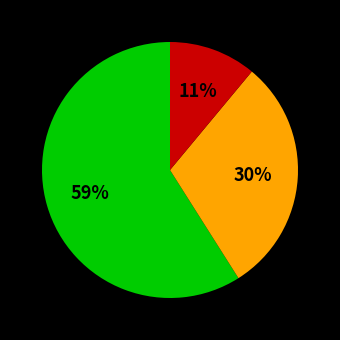

Does any single category account for the majority?

Yes